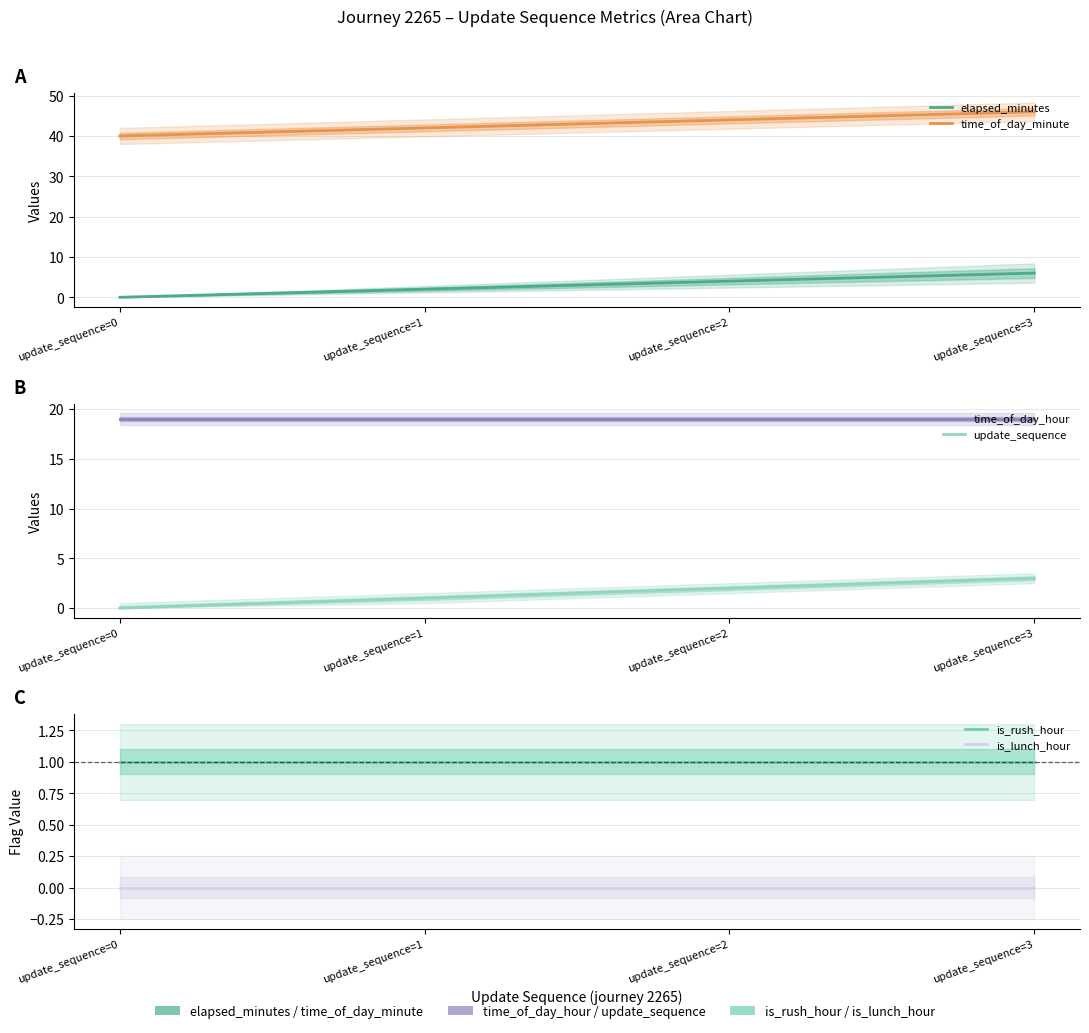

True or false: is_lunch_hour and time_of_day_hour cross at least once.

False